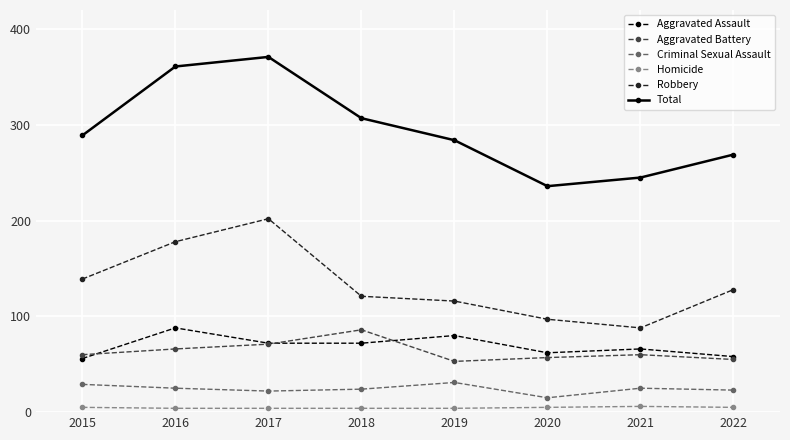

How many lines are shown in the chart?

6